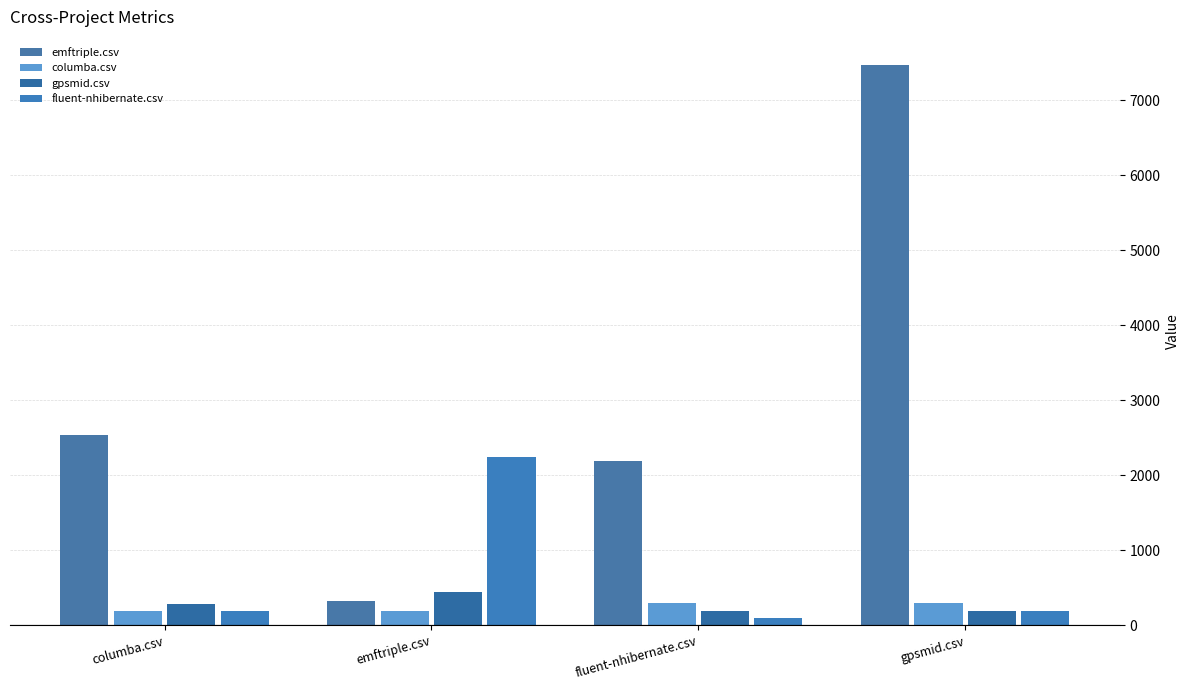

What is the sum of all emftriple.csv values?

12522.0